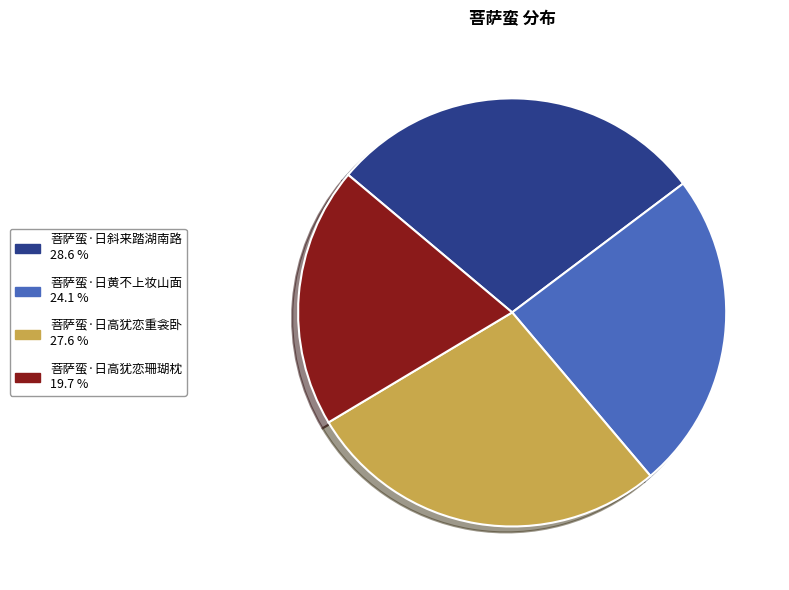

Does any single category account for the majority?

No